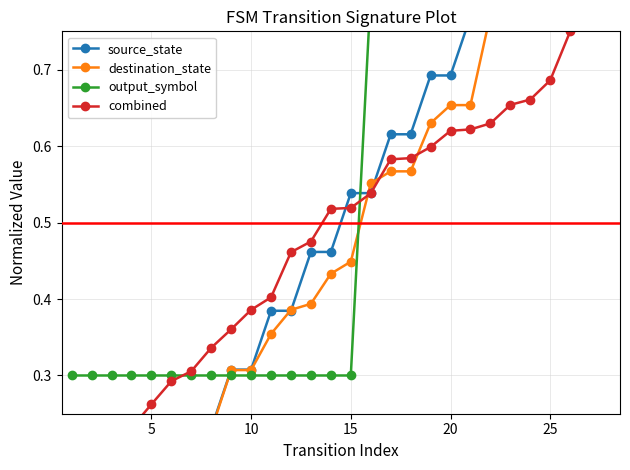

How many intersections are there between destination_state and source_state?

7